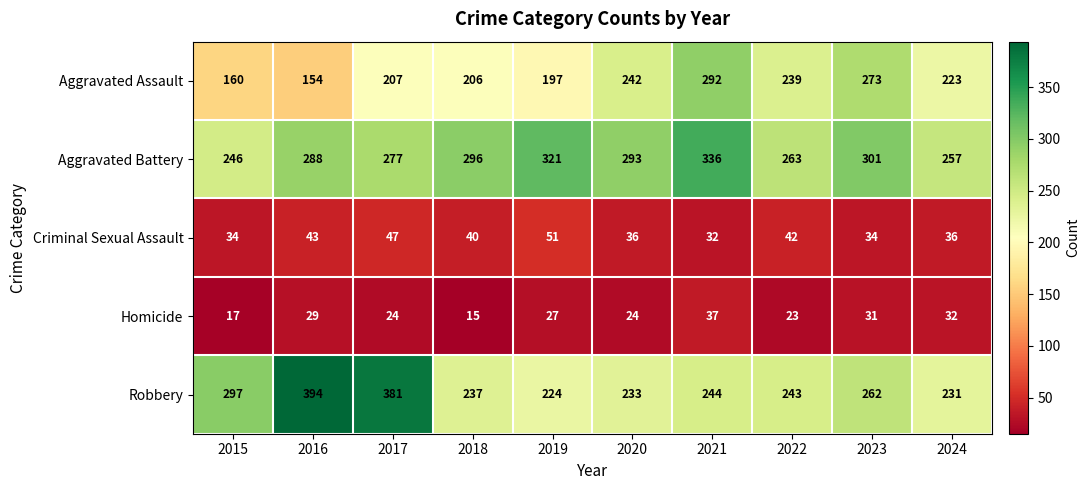

List the series in order of their peak value, highest first.

Robbery, Aggravated Battery, Aggravated Assault, Criminal Sexual Assault, Homicide